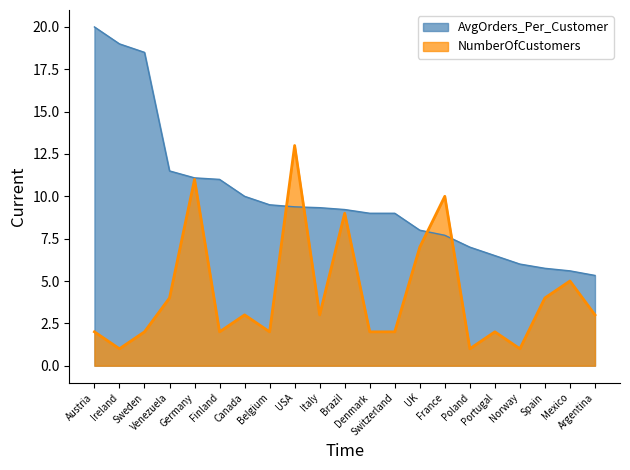

How many times do NumberOfCustomers and AvgOrders_Per_Customer cross each other?

4